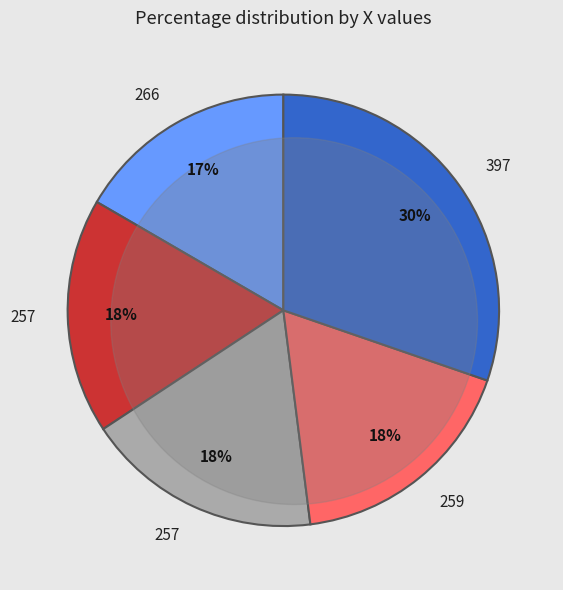

To the nearest percent, what portion does 257 represent?

18%